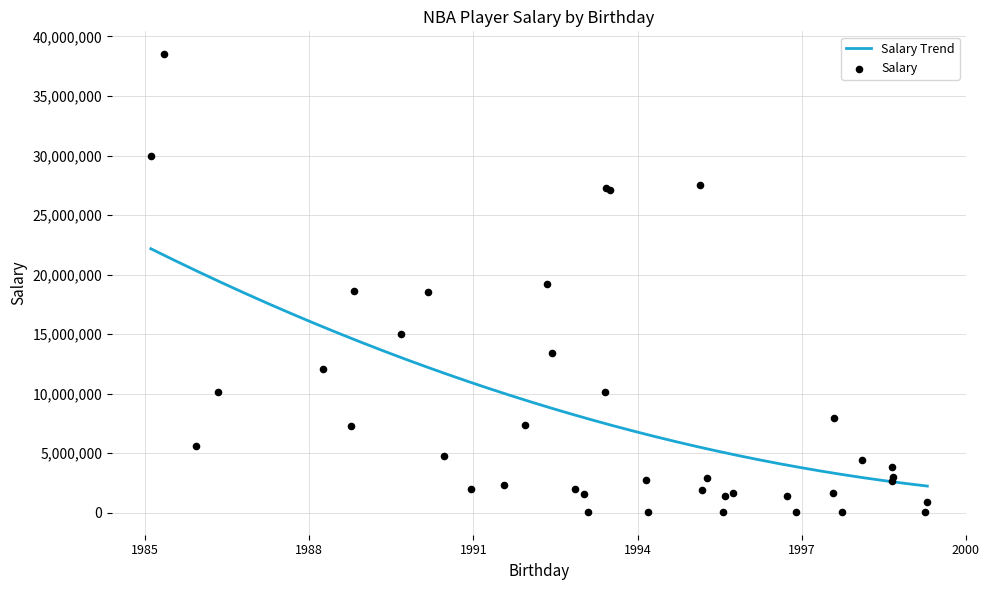

Between 11/12/92 and 6/28/93, which is larger?

6/28/93